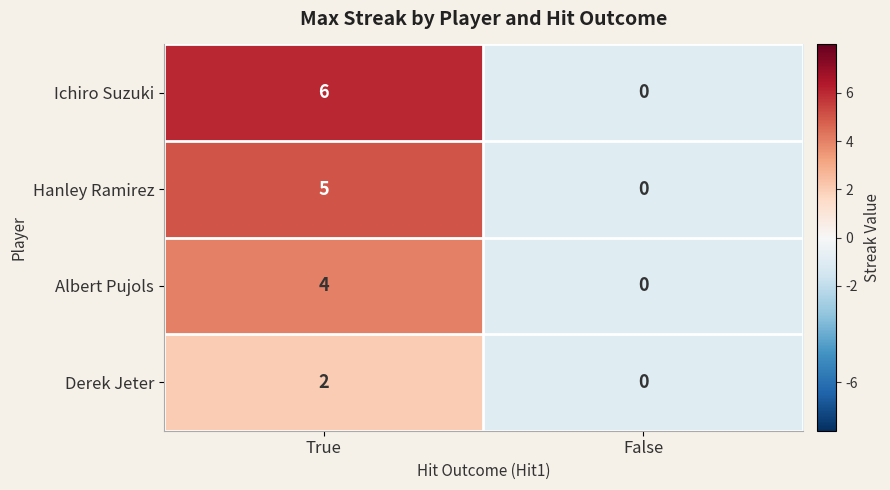

At which category does the chart reach its minimum across all series?

False